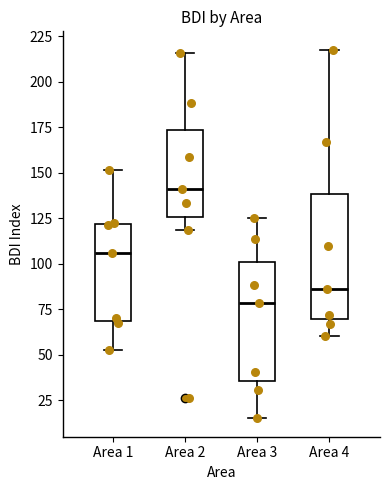

Reading left to right, read every box against the y-axis: the position of its median line, the range the box covers, and the ends of its whiskers. The values are not printed on the chart, so give them approximately, as read against the axis.

Area 1: median 105, box 70 to 120, whiskers 55 to 150
Area 2: median 140, box 125 to 175, whiskers 120 to 215
Area 3: median 80, box 35 to 100, whiskers 15 to 125
Area 4: median 85, box 70 to 140, whiskers 60 to 215